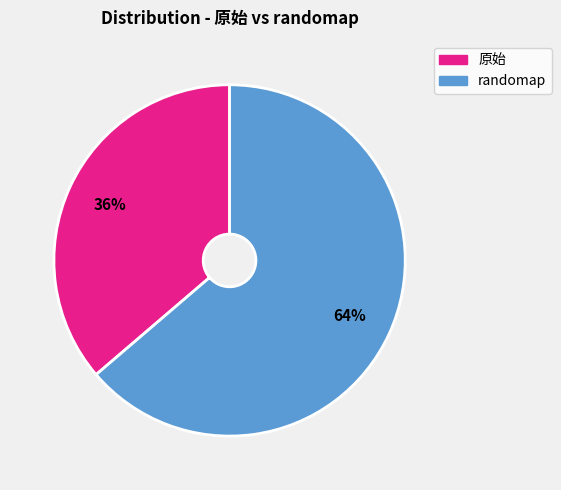

To the nearest percent, what is the average slice percentage?

50%